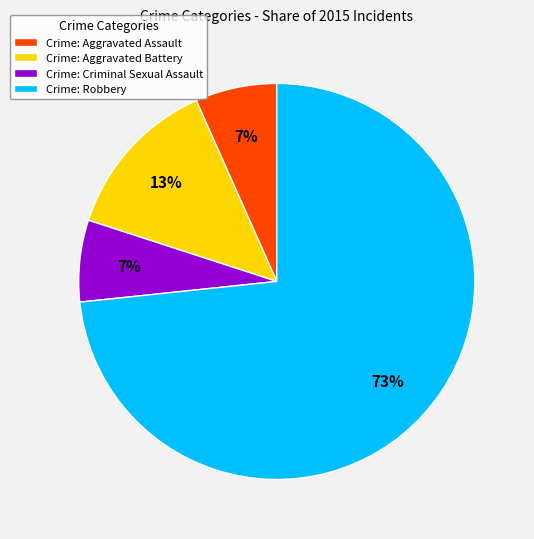

How many segments does this pie chart have?

4